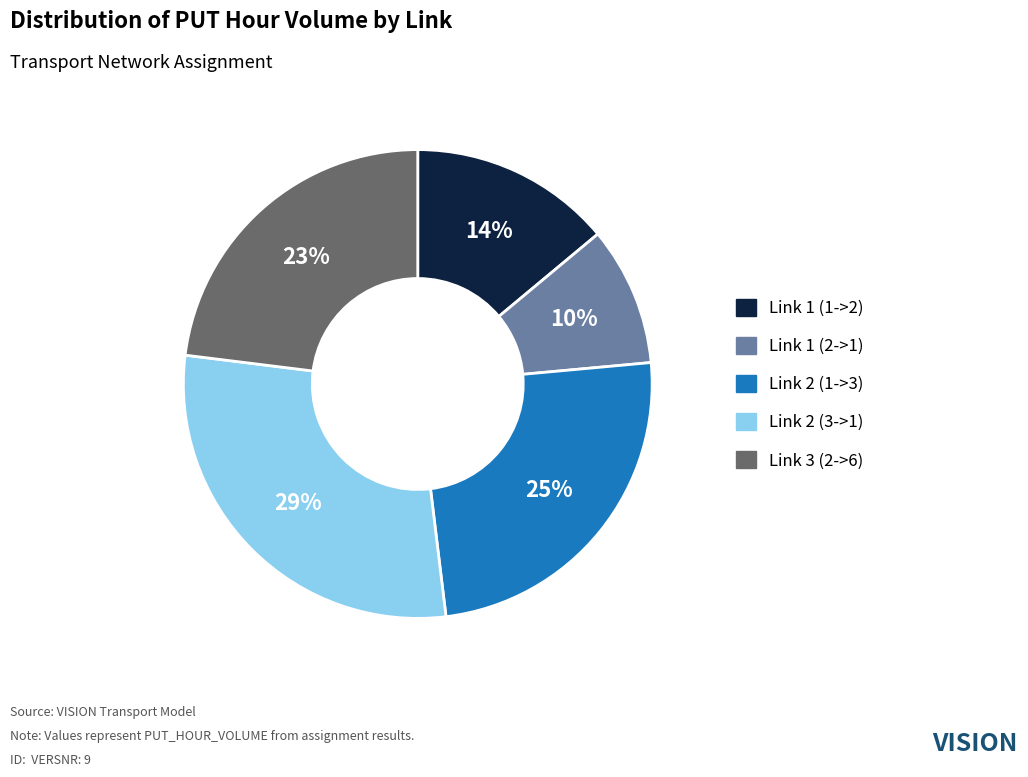

How many segments does this pie chart have?

5